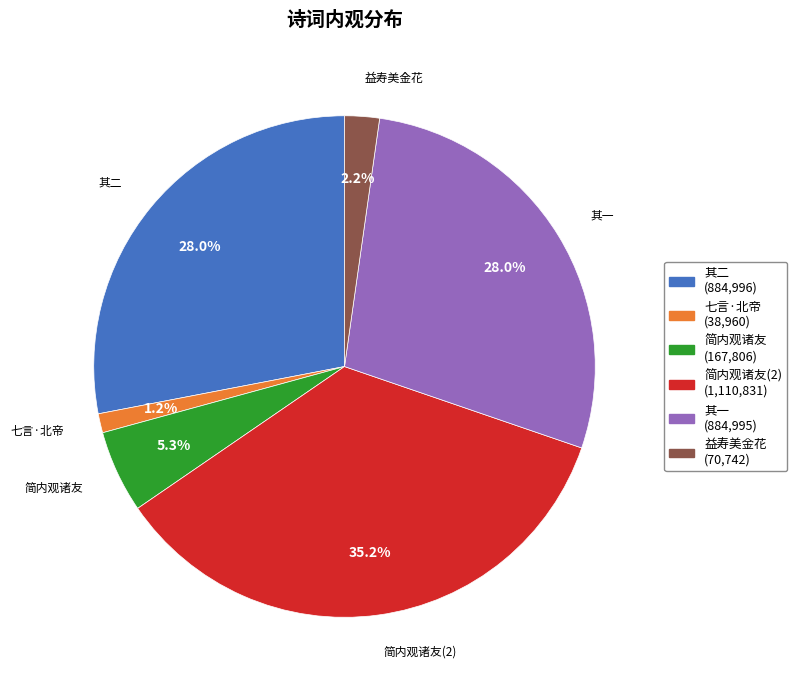

Is there any slice that represents more than half of the pie?

No